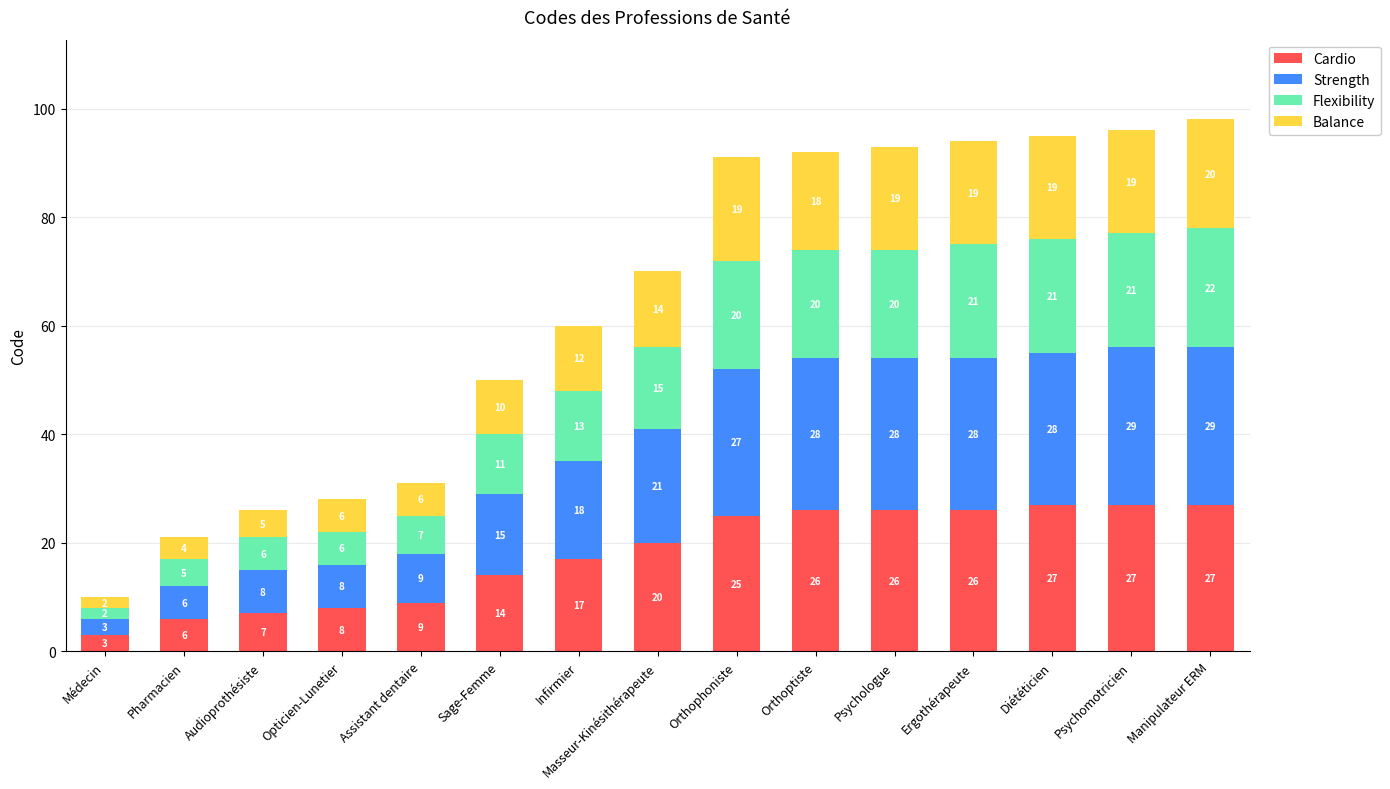

At which category is the sum across all series the highest?

Manipulateur ERM